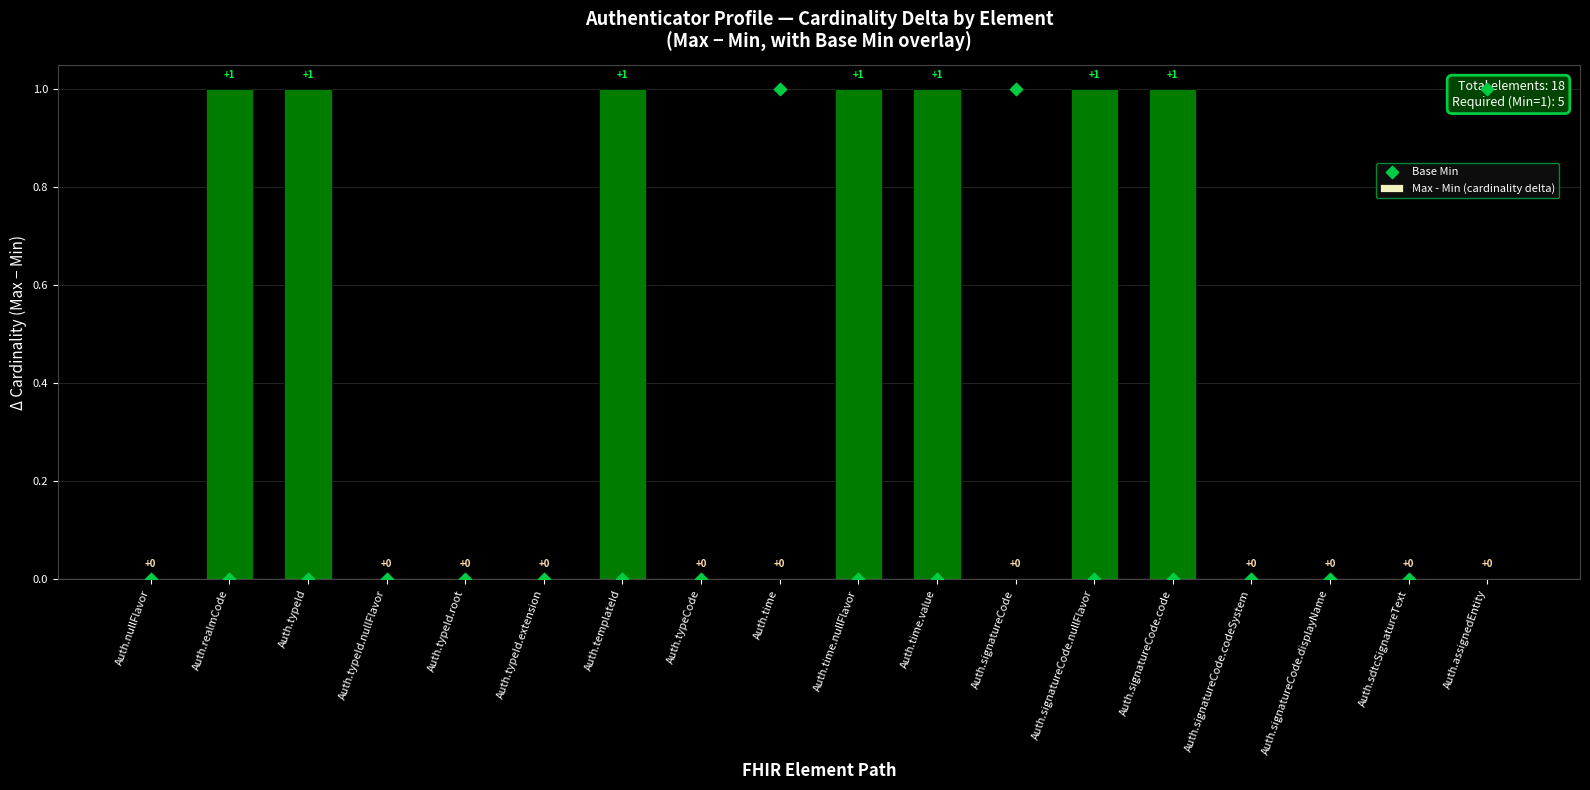

Which series reaches the minimum Y coordinate?

Max - Min (cardinality delta)